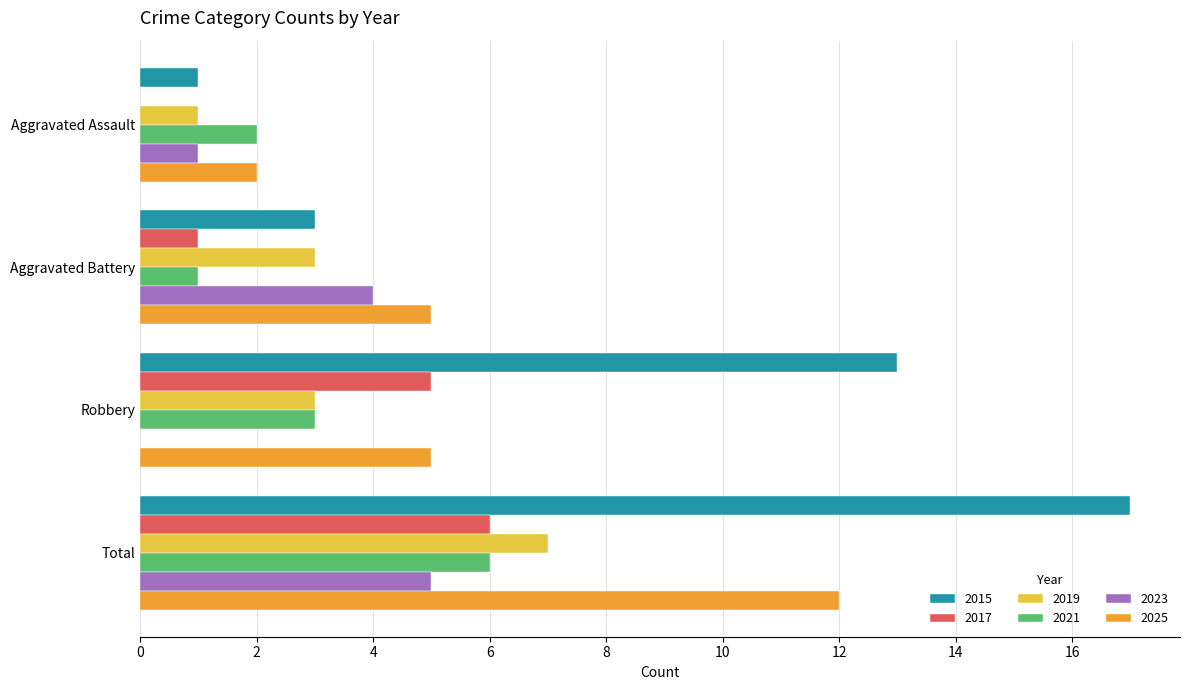

What is the approximate value of 2015 at Robbery, to the nearest 10?

10